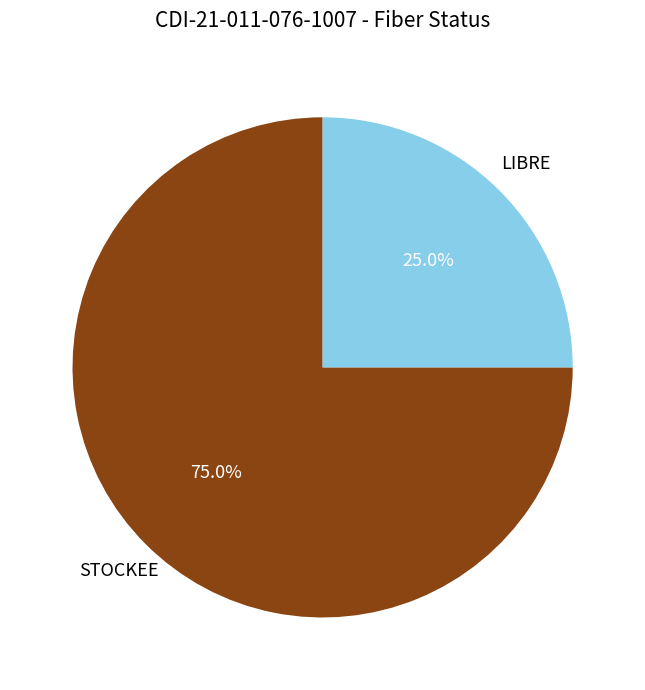

How much of the chart is everything except STOCKEE?

25.0%